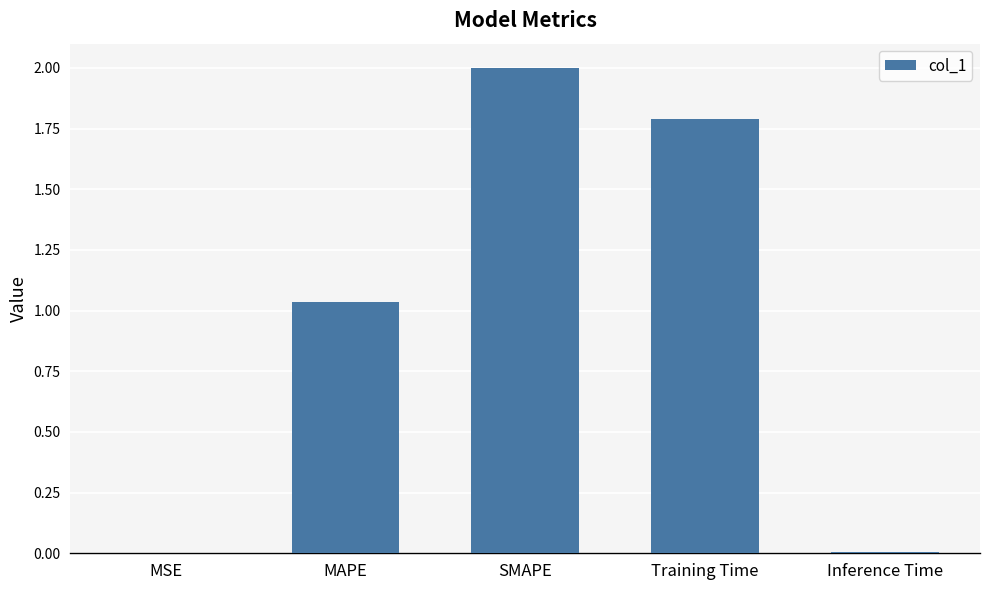

What is the maximum value shown in the chart?

2.0